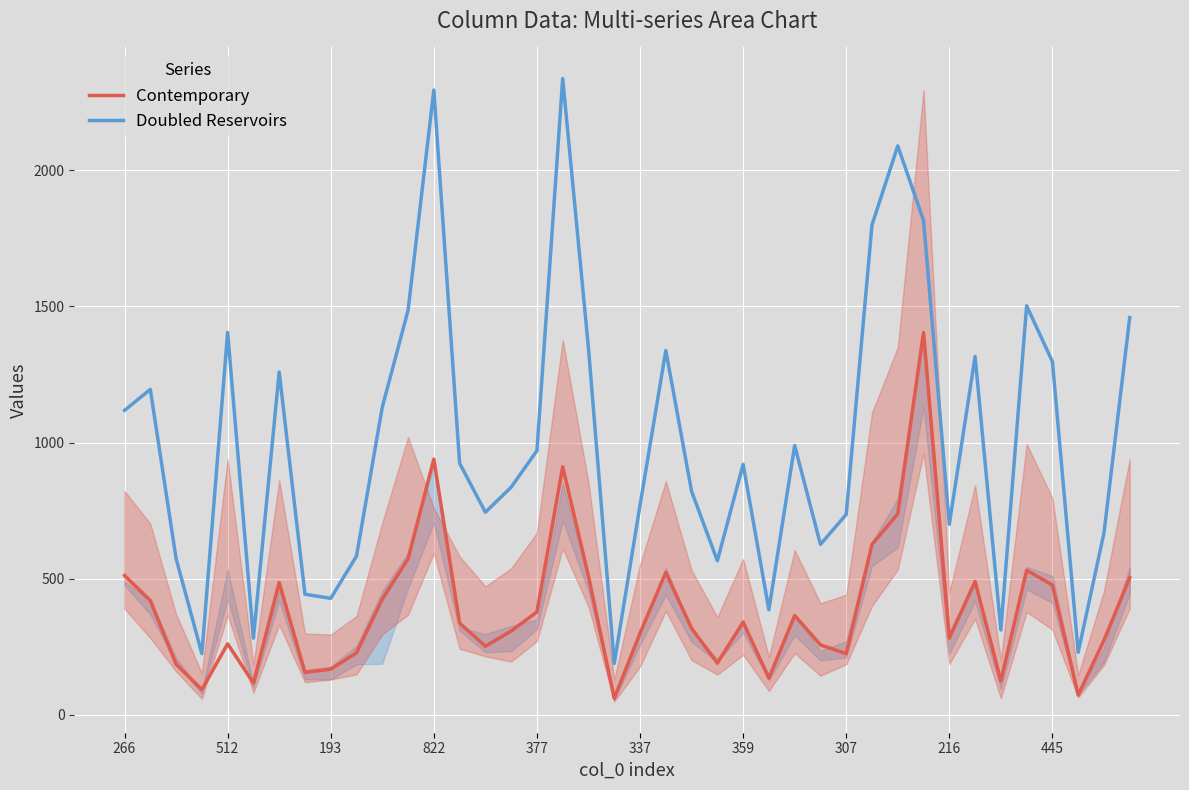

At how many categories does at least one series exceed 1831?

3